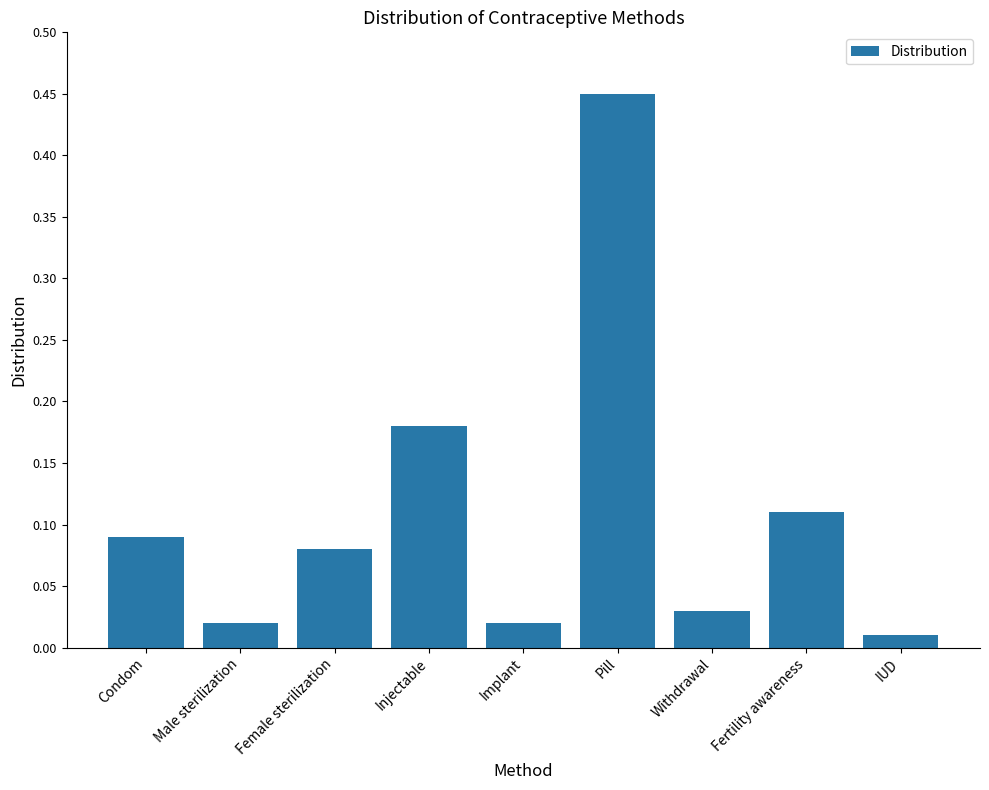

What is the change in value from Male sterilization to Fertility awareness?

+0.1